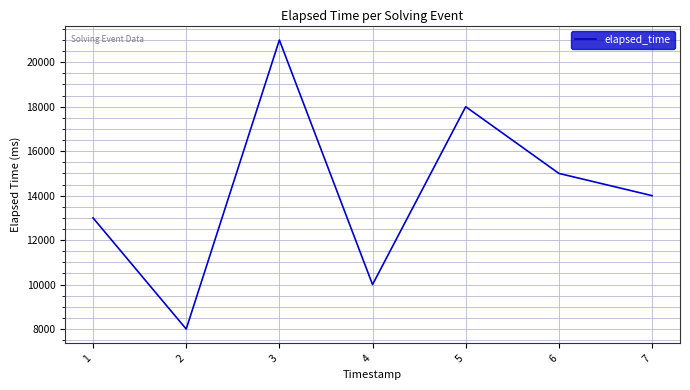

Reading left to right, list all the values displayed in this chart.

1=13000	2=8000	3=21000	4=10000	5=18000	6=15000	7=14000